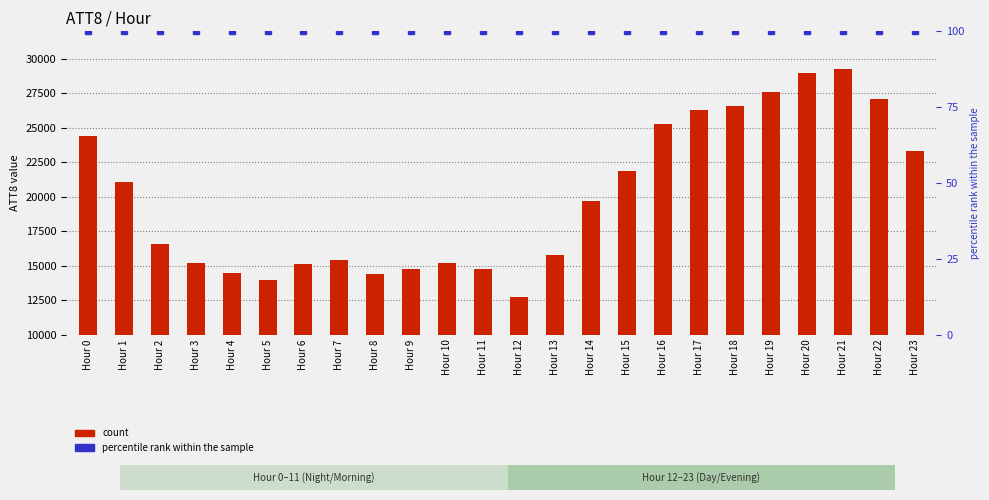

What is the average value of the count series?

20004